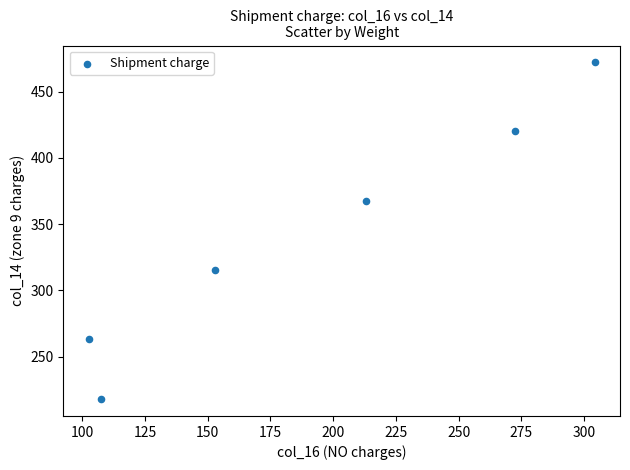

What is the average X value?

192.1